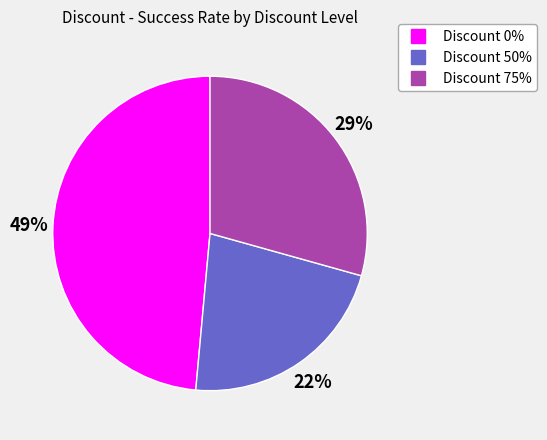

How many segments does this pie chart have?

3